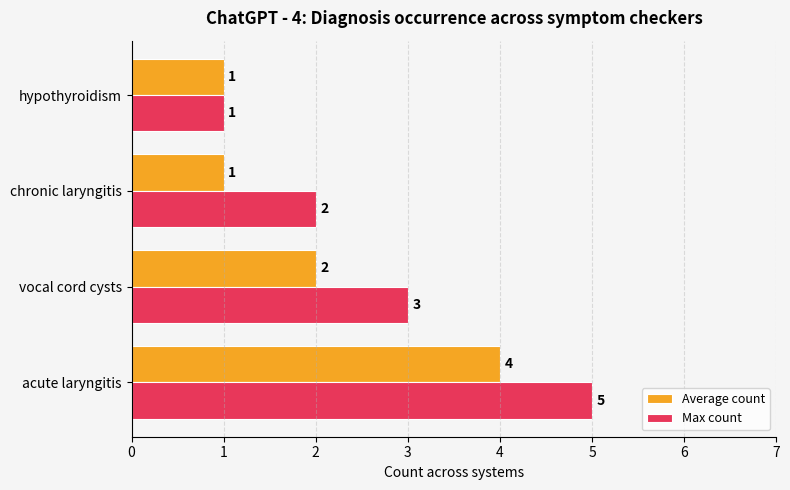

Which series has the largest range (max minus min)?

Max count